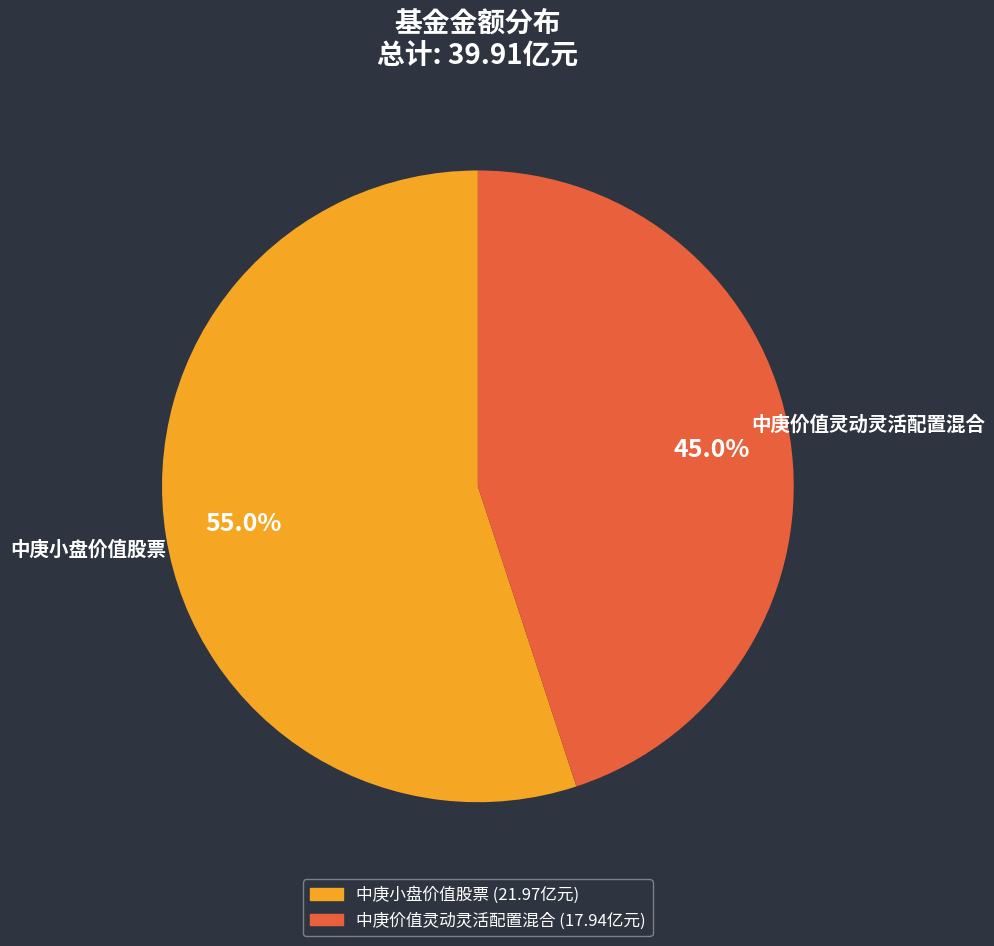

Does 中庚价值灵动灵活配置混合 account for over 50% of the chart?

No